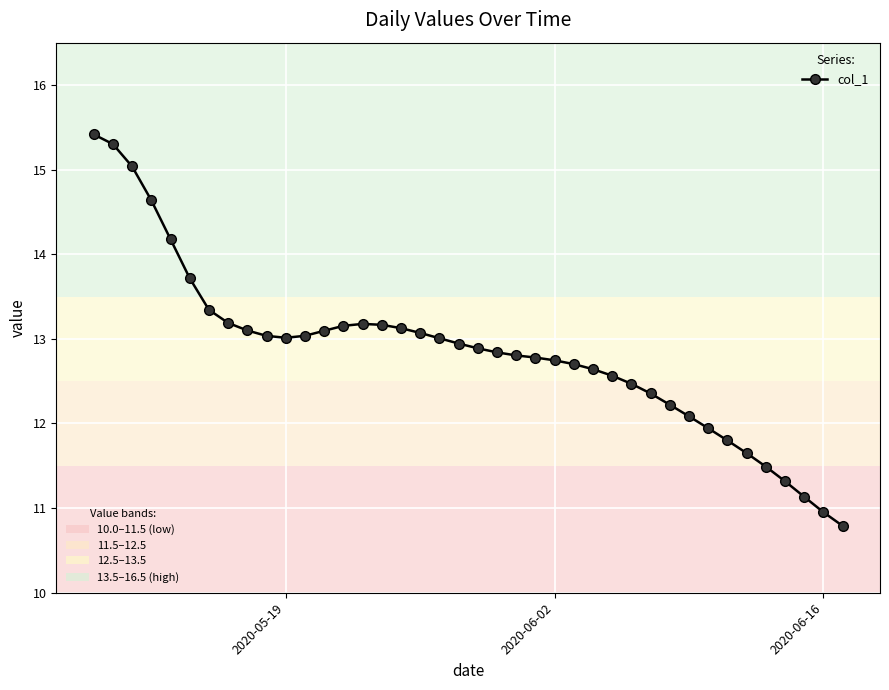

What is the difference between the maximum and minimum values?

4.6